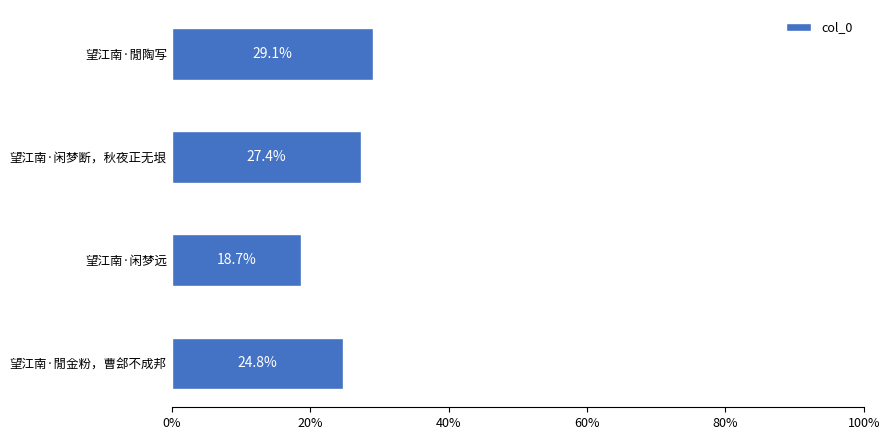

List the labels in order of value, smallest first.

望江南·闲梦远, 望江南·閒金粉，曹郐不成邦, 望江南·闲梦断，秋夜正无垠, 望江南·閒陶写